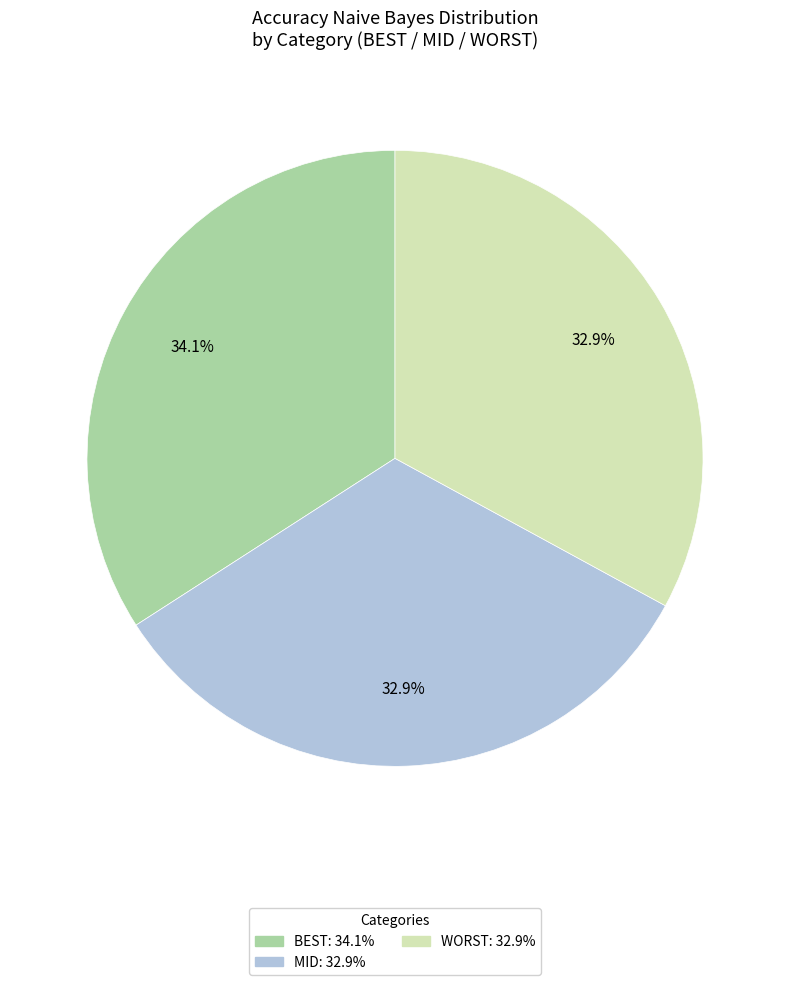

What is the ratio of the value at WORST to the value at MID?

1.0